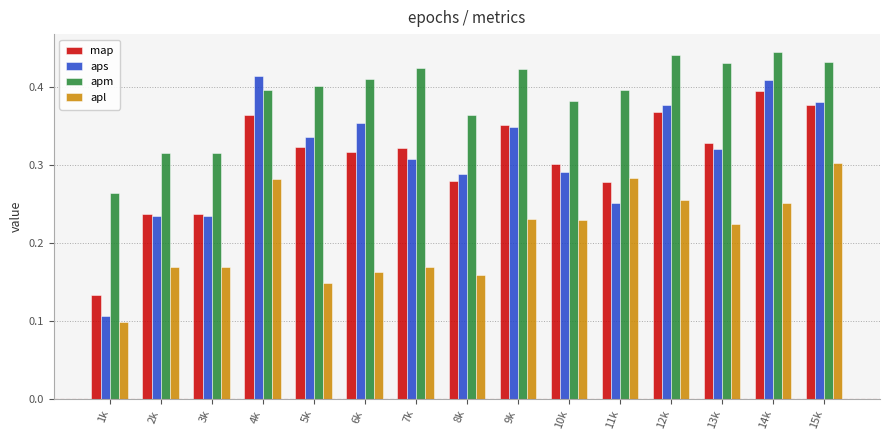

Which series has the largest total across all categories?

apm